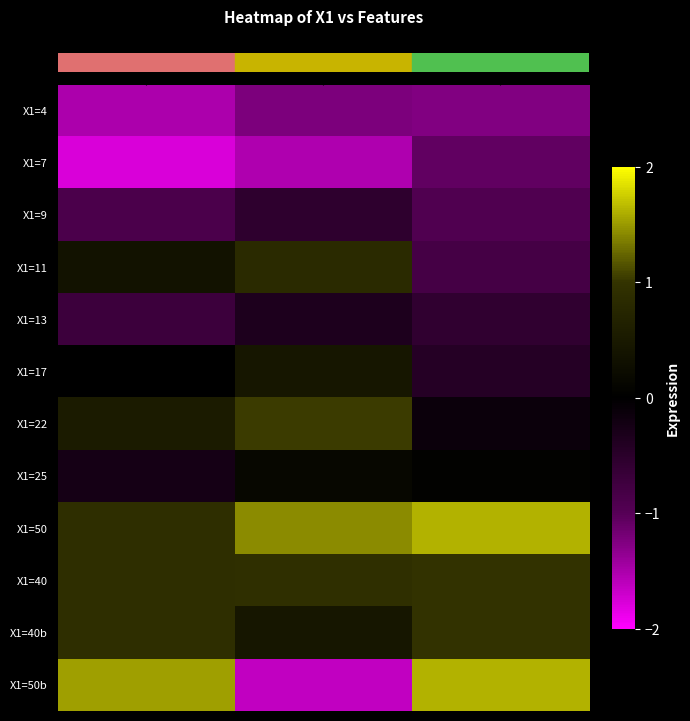

What is the smallest value displayed?

-1.8